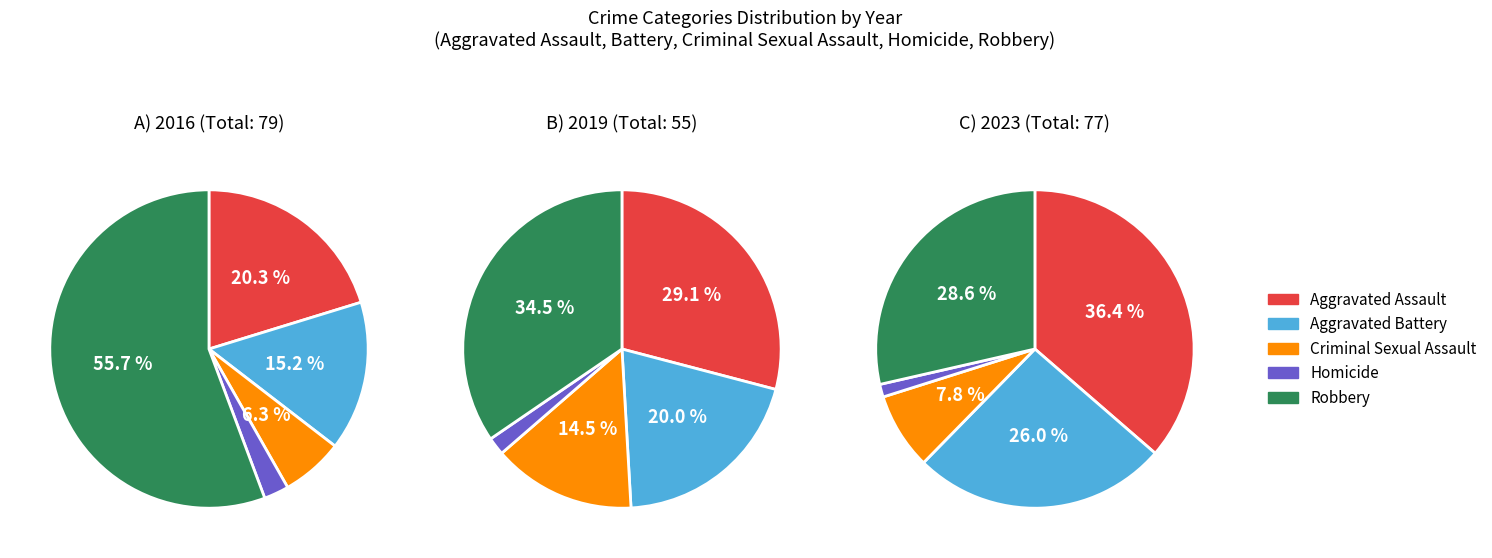

To the nearest percent, what is the difference between the 3 and 8 slice percentages?

8%